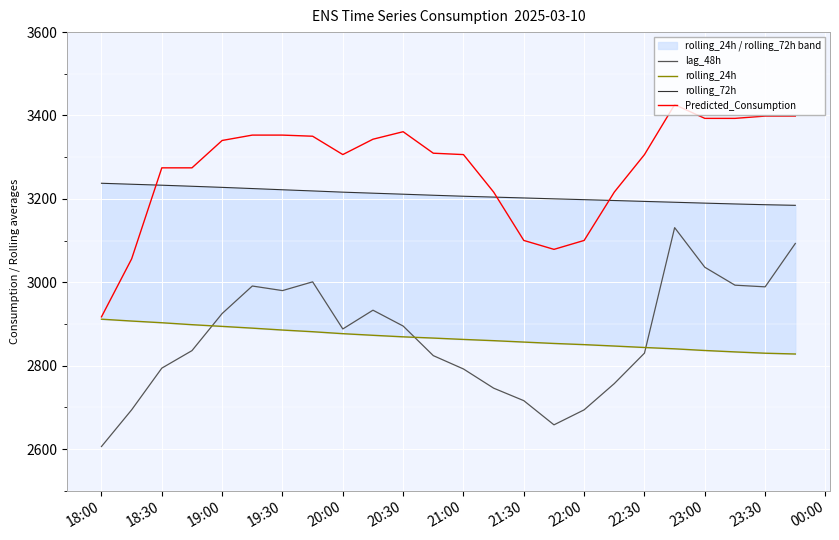

True or false: rolling_24h and rolling_72h cross at least once.

False